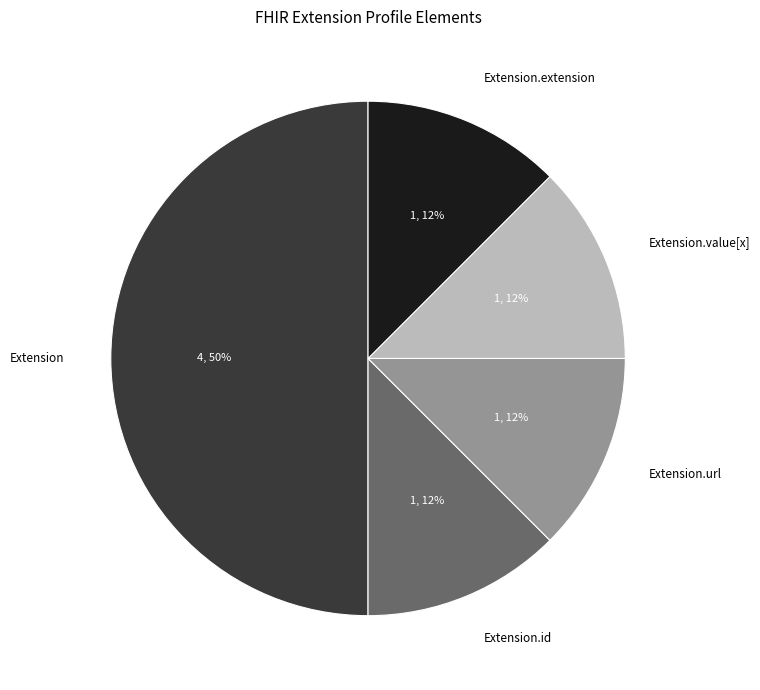

Combined, do Extension.url and Extension account for over 50%?

Yes